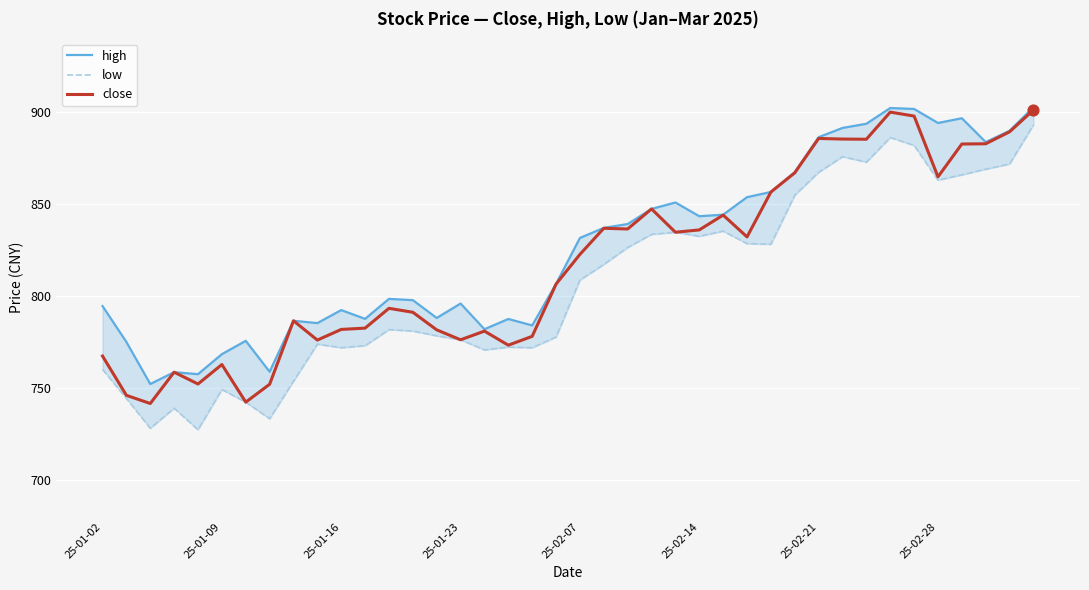

What are all the series names shown in the legend?

high, low, close